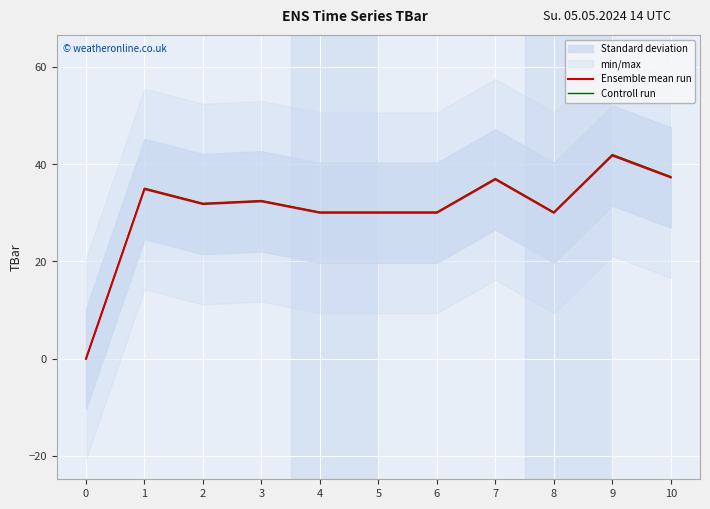

True or false: Controll run has a value of 35.1 at 1.

True